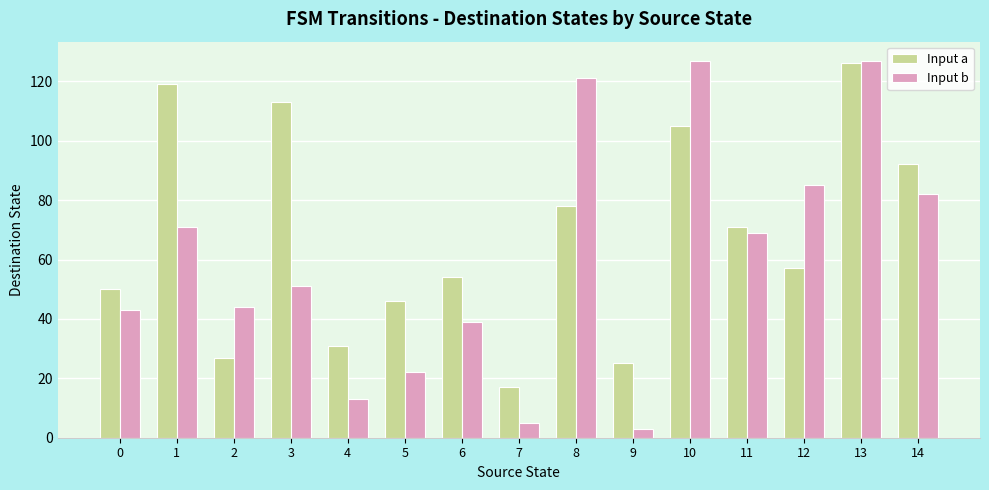

How many groups of bars are there?

15